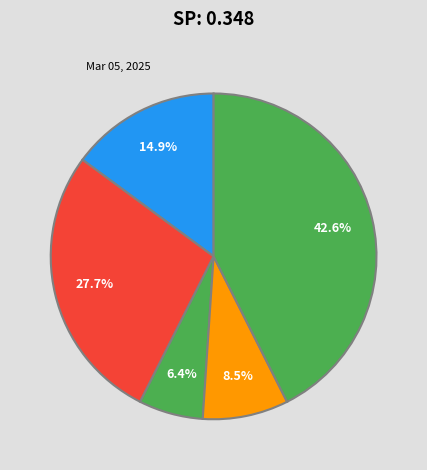

Count the number of slices in the pie.

5